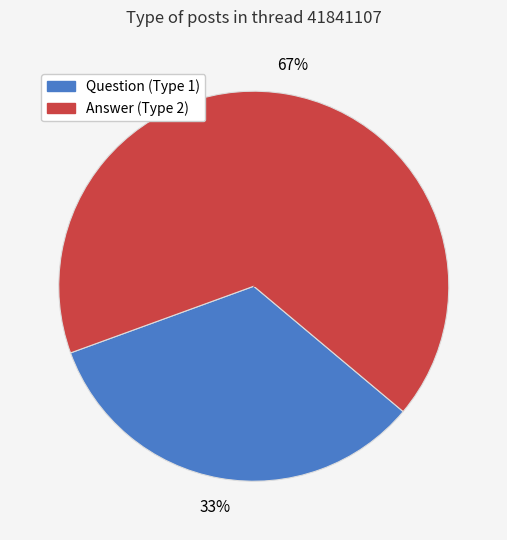

Does any single category account for the majority?

Yes